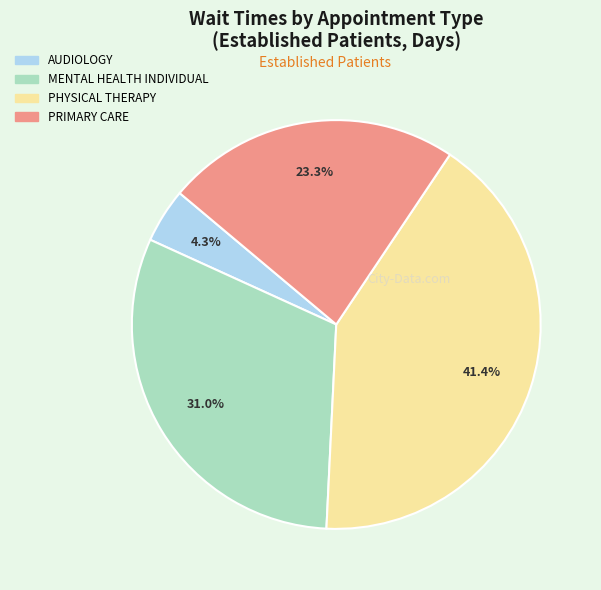

Rank the categories by value from highest to lowest.

PHYSICAL THERAPY, MENTAL HEALTH INDIVIDUAL, PRIMARY CARE, AUDIOLOGY